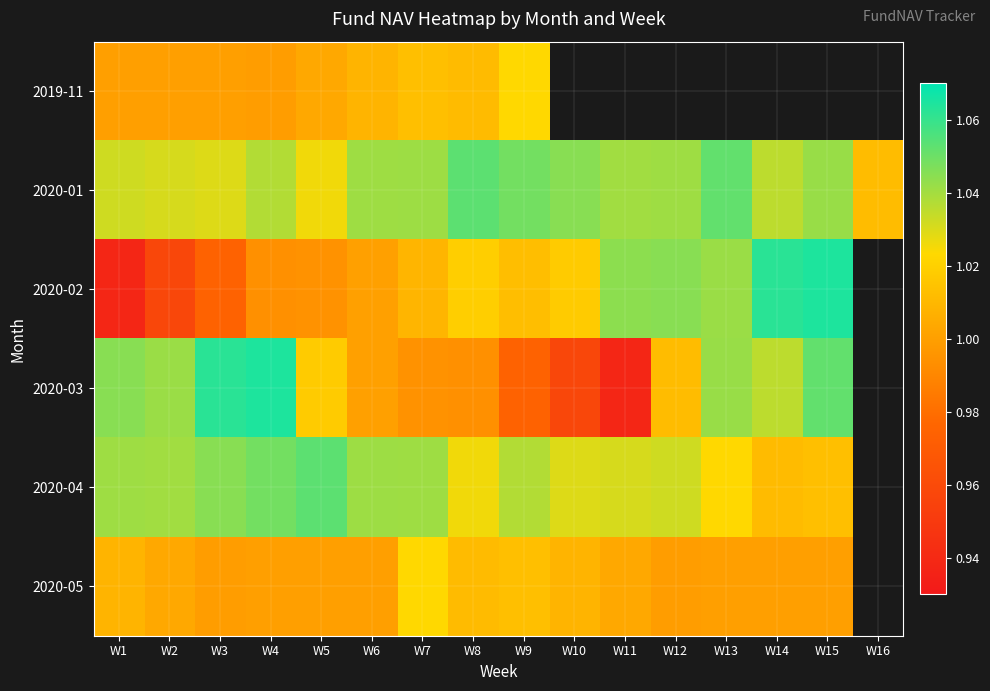

At which category is the sum across all series the highest?

W4